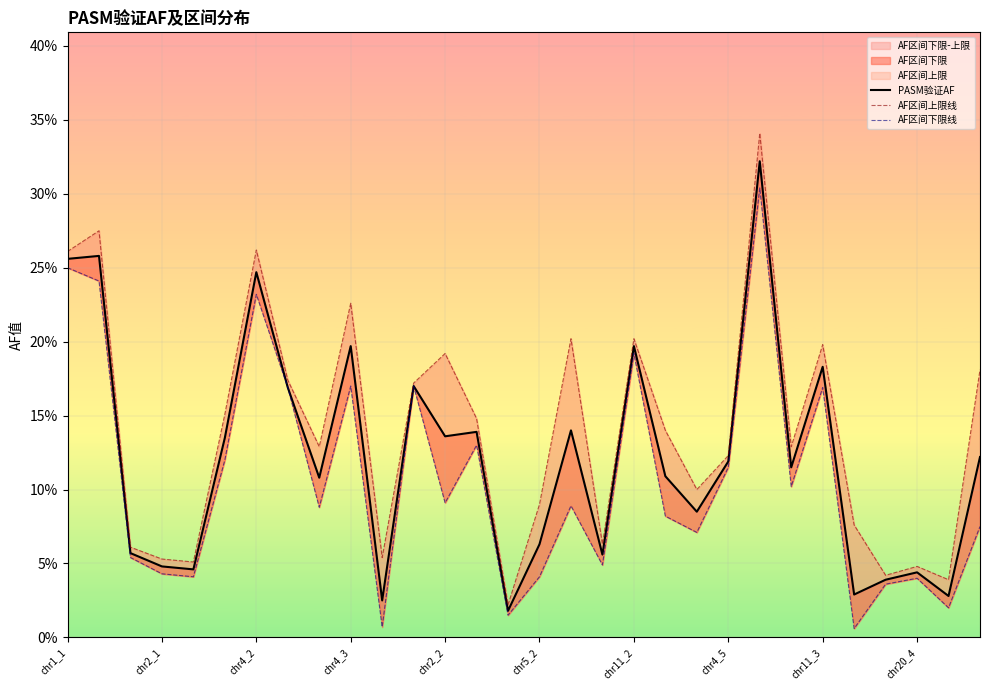

Reading left to right, transcribe all the data shown in this chart.

PASM验证AF: 0.3	0.3	0.1	0.0	0.0	0.1	0.2	0.2	0.1	0.2	0.0	0.2	0.1	0.1	0.0	0.1	0.1	0.1	0.2	0.1	0.1	0.1	0.3	0.1	0.2	0.0	0.0	0.0	0.0	0.1
AF区间上限线: 0.3	0.3	0.1	0.1	0.1	0.2	0.3	0.2	0.1	0.2	0.1	0.2	0.2	0.1	0.0	0.1	0.2	0.1	0.2	0.1	0.1	0.1	0.3	0.1	0.2	0.1	0.0	0.0	0.0	0.2
AF区间下限线: 0.2	0.2	0.1	0.0	0.0	0.1	0.2	0.2	0.1	0.2	0.0	0.2	0.1	0.1	0.0	0.0	0.1	0.0	0.2	0.1	0.1	0.1	0.3	0.1	0.2	0.0	0.0	0.0	0.0	0.1